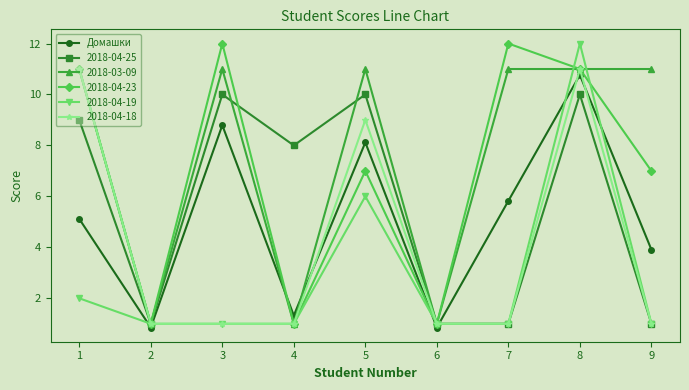

At which category does 2018-04-25 reach its first local peak?

3